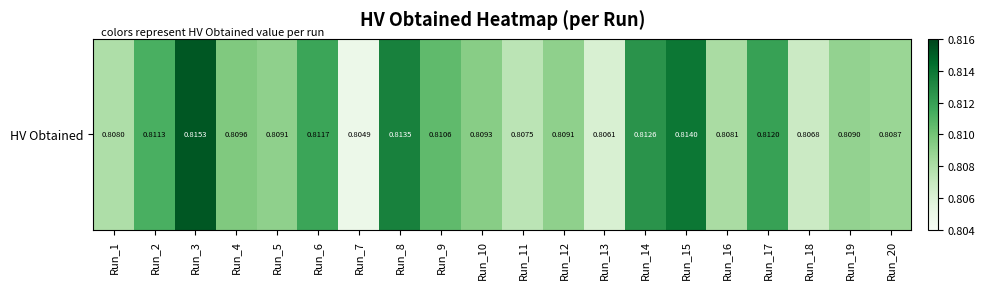

Reading left to right, list all the values displayed in this chart.

Run_1=0.8	Run_2=0.8	Run_3=0.8	Run_4=0.8	Run_5=0.8	Run_6=0.8	Run_7=0.8	Run_8=0.8	Run_9=0.8	Run_10=0.8	Run_11=0.8	Run_12=0.8	Run_13=0.8	Run_14=0.8	Run_15=0.8	Run_16=0.8	Run_17=0.8	Run_18=0.8	Run_19=0.8	Run_20=0.8